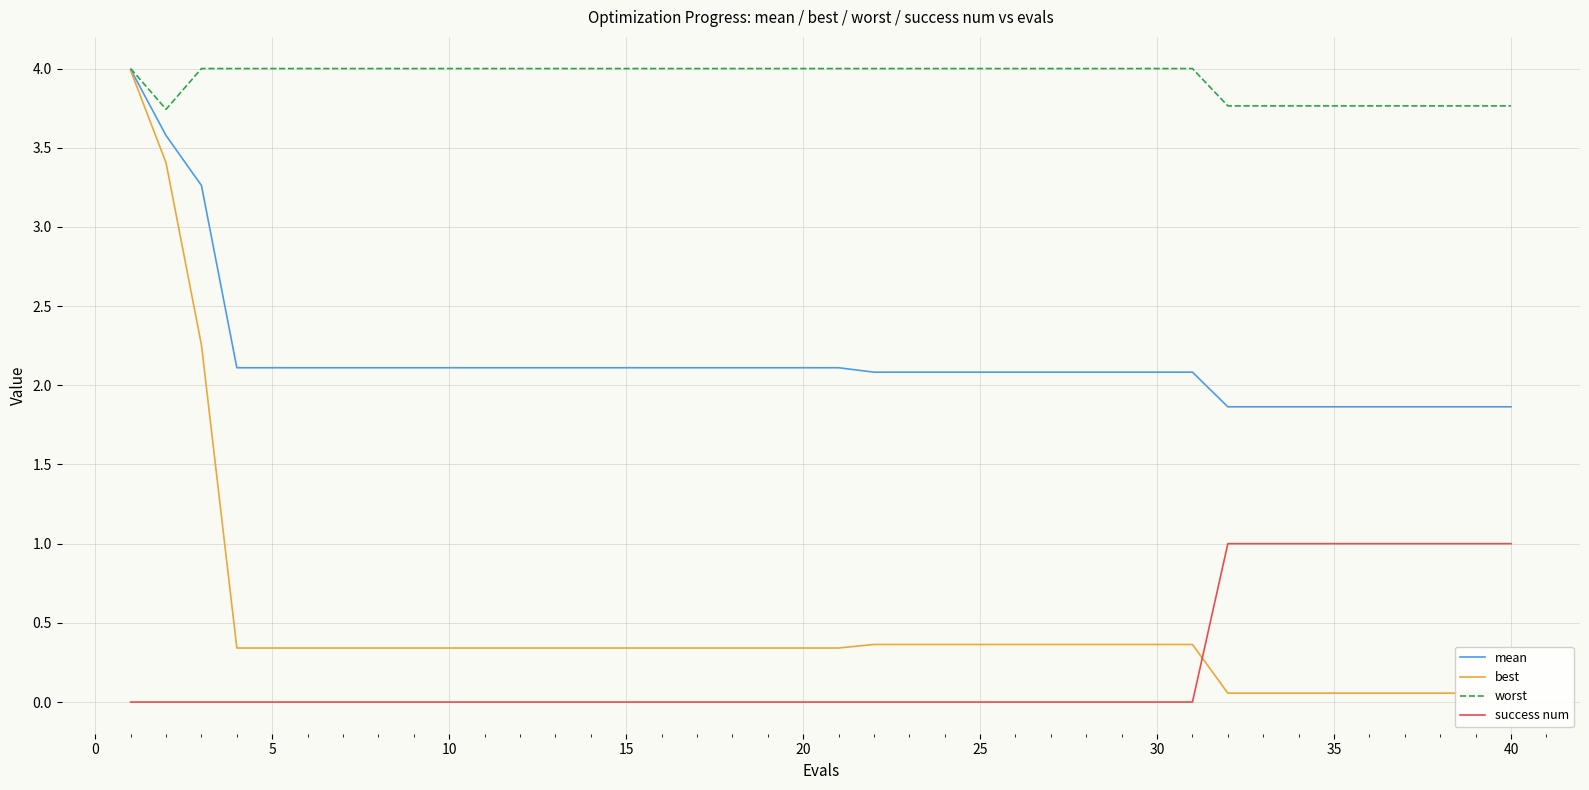

What is the difference between the maximum and minimum values in the success num series?

1.0